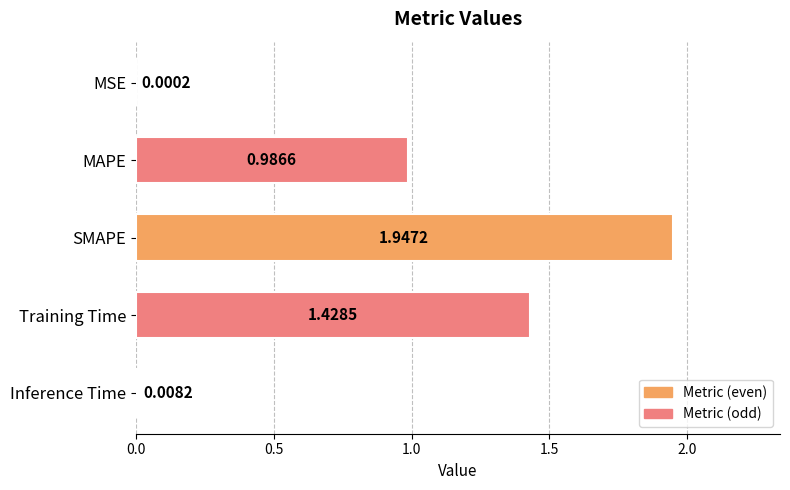

What is the sum of all values?

4.4